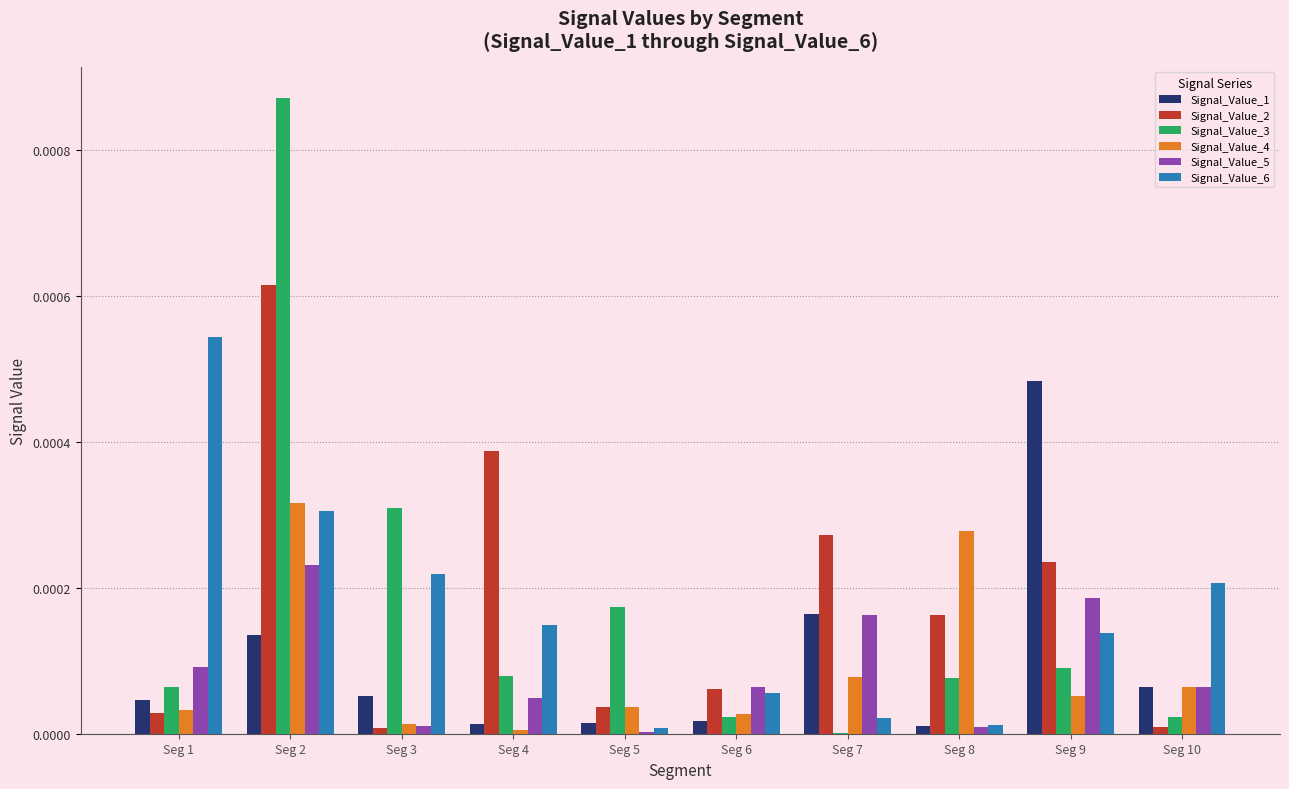

Count the number of categories in the chart.

10